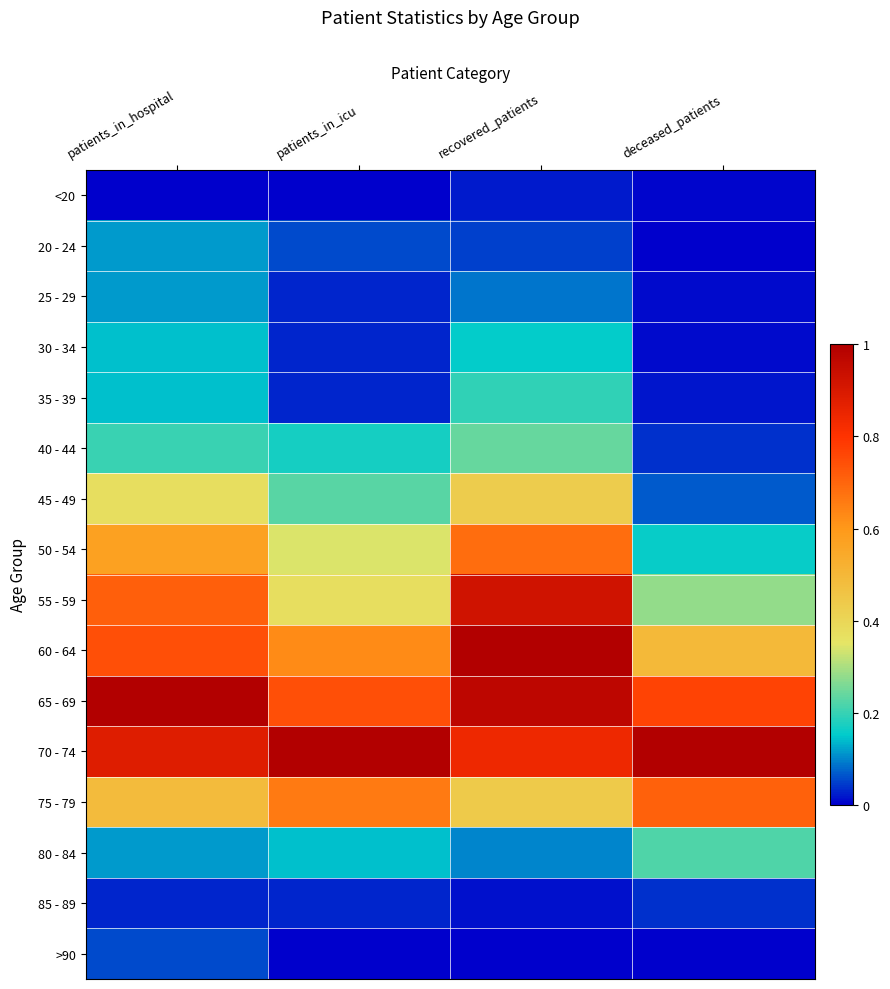

Which series has the largest range (max minus min)?

55 - 59